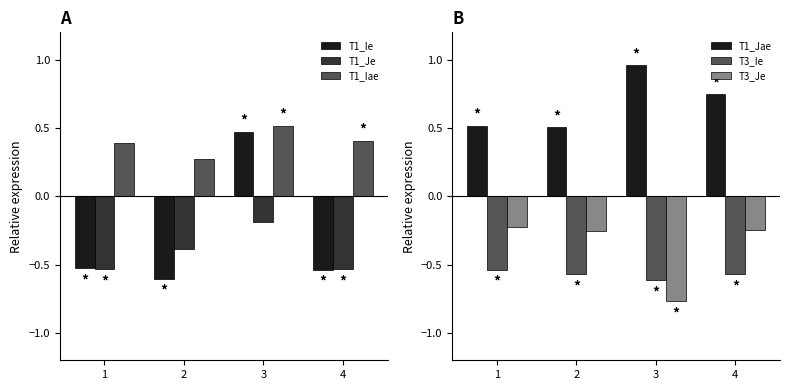

The T3_Je series shows -0.1 at 1. True or false?

False